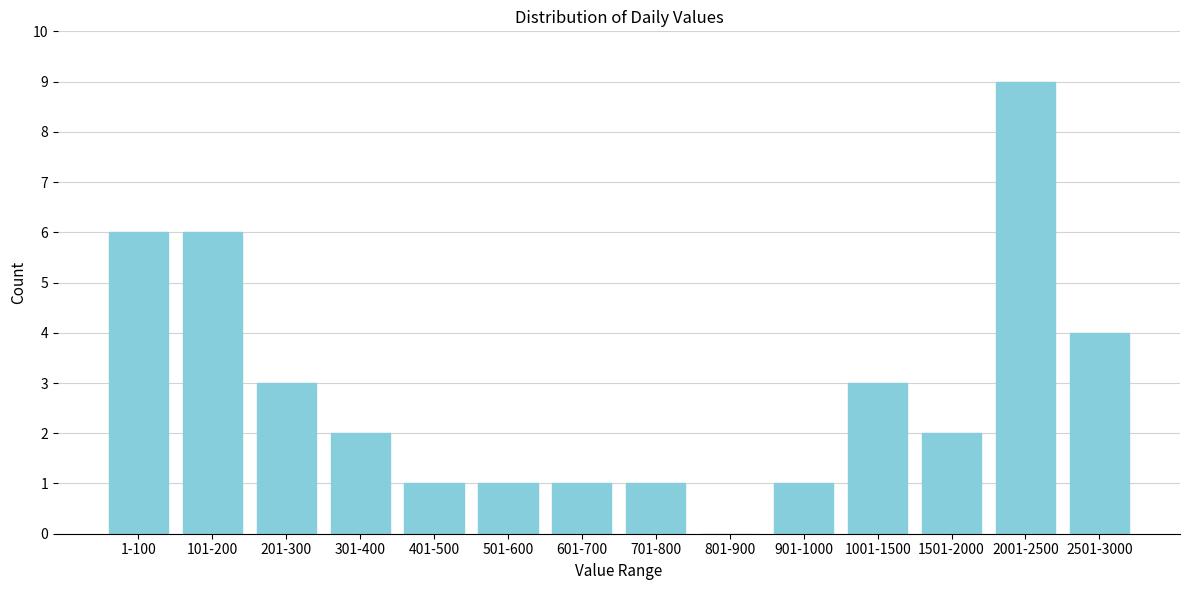

Reading left to right, transcribe all the data shown in this chart.

1-100=6	101-200=6	201-300=3	301-400=2	401-500=1	501-600=1	601-700=1	701-800=1	801-900=0	901-1000=1	1001-1500=3	1501-2000=2	2001-2500=9	2501-3000=4